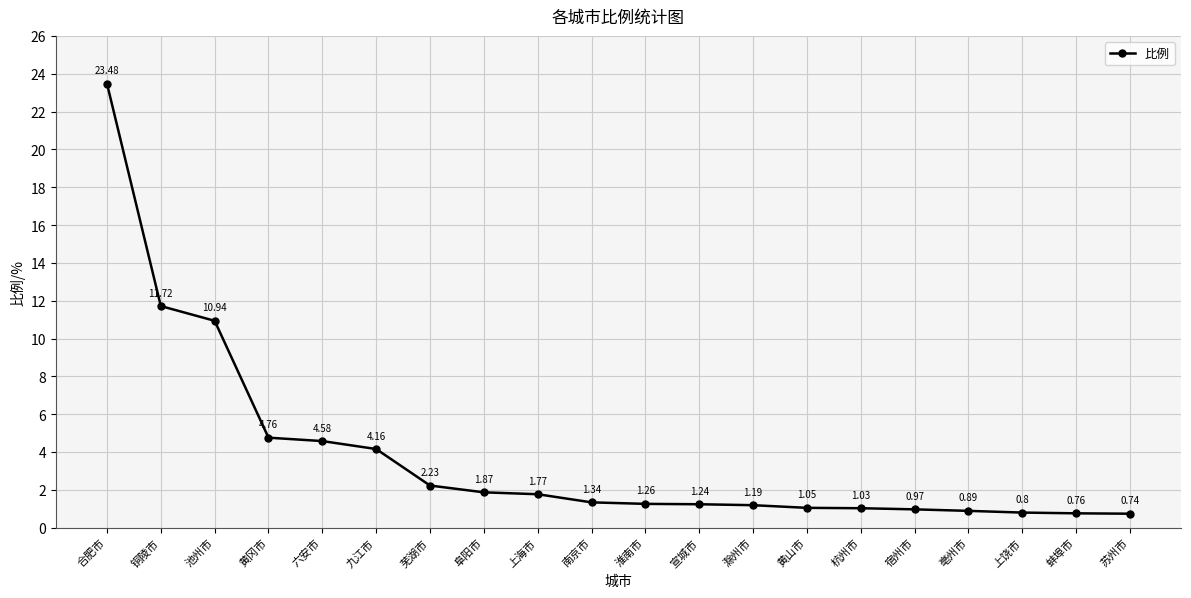

What is the label of the 16th point from the left?

宿州市